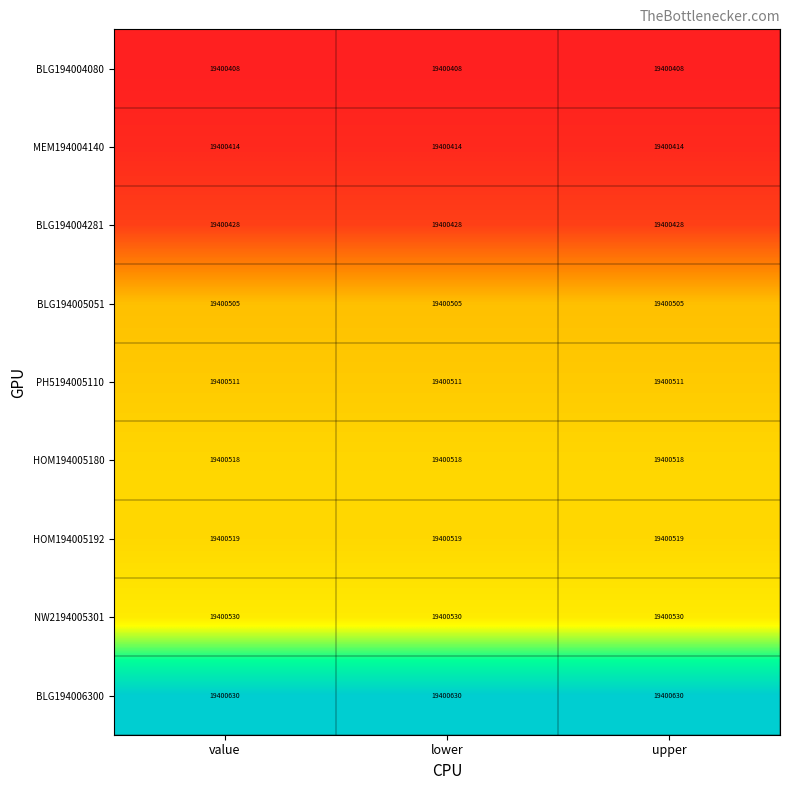

Is the value of HOM194005192 at upper greater than the value of NW2194005301 at upper?

No